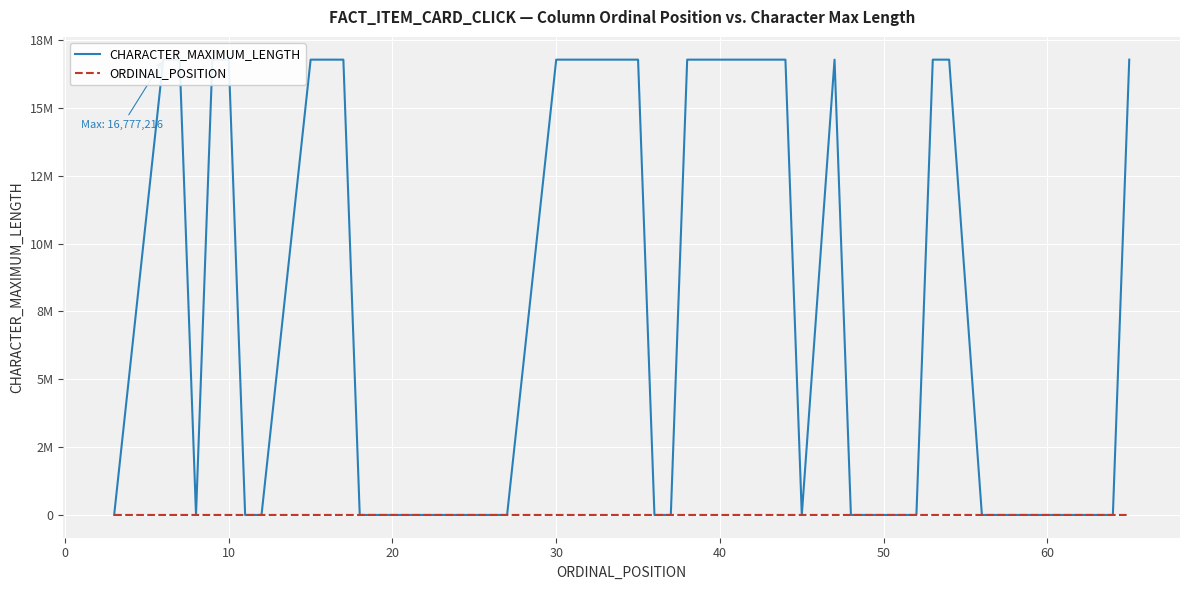

Count the number of data series in this chart.

2